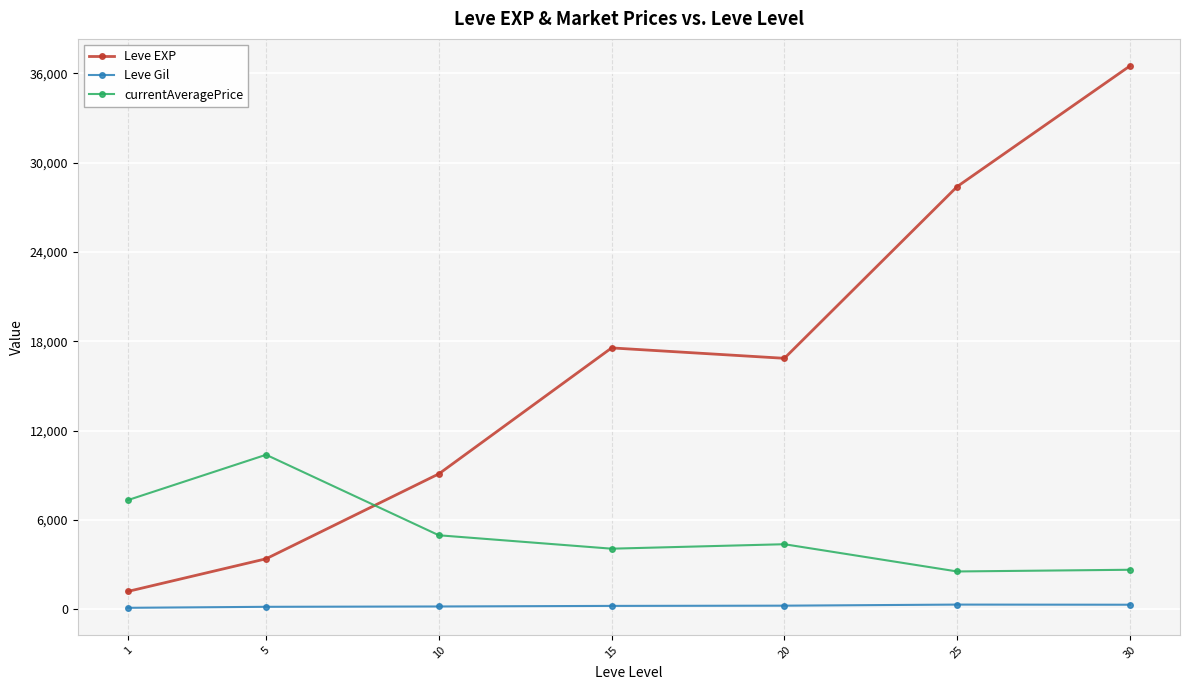

True or false: currentAveragePrice and Leve Gil cross at least once.

False